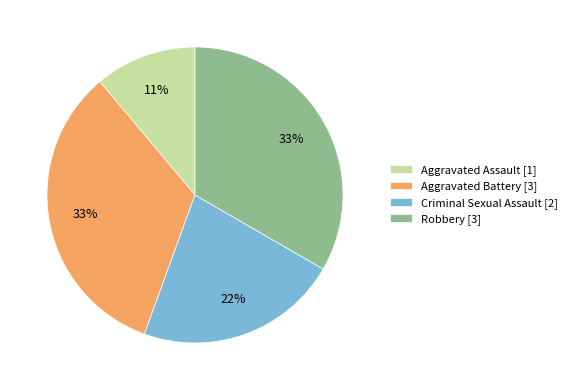

Is the sum of Aggravated Battery and Aggravated Assault greater than half?

No